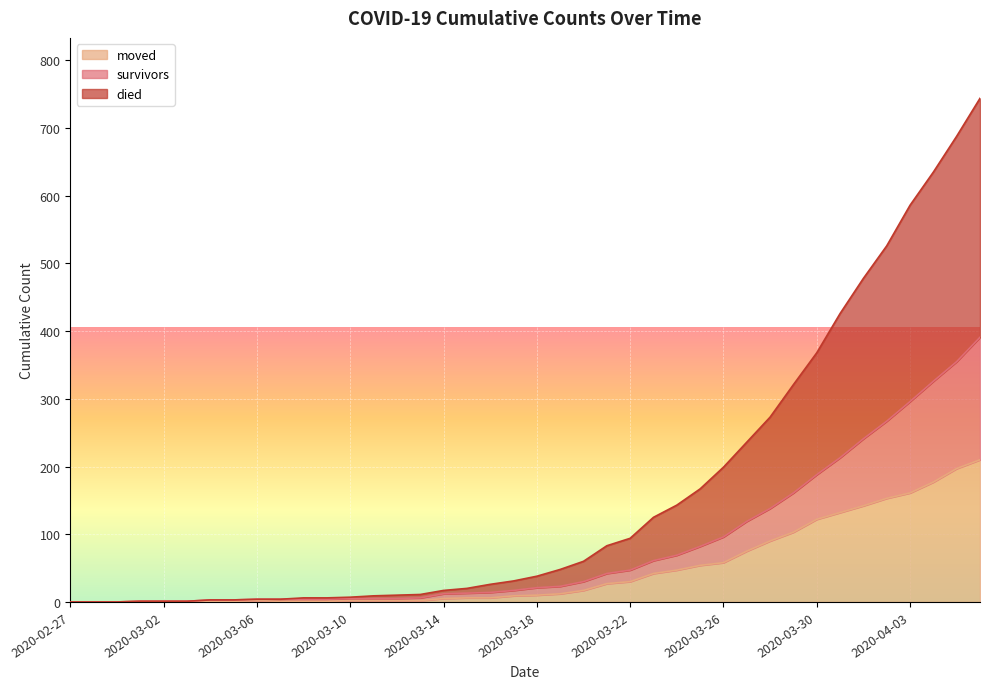

Where does the survivors series first go above 21?

2020-03-19